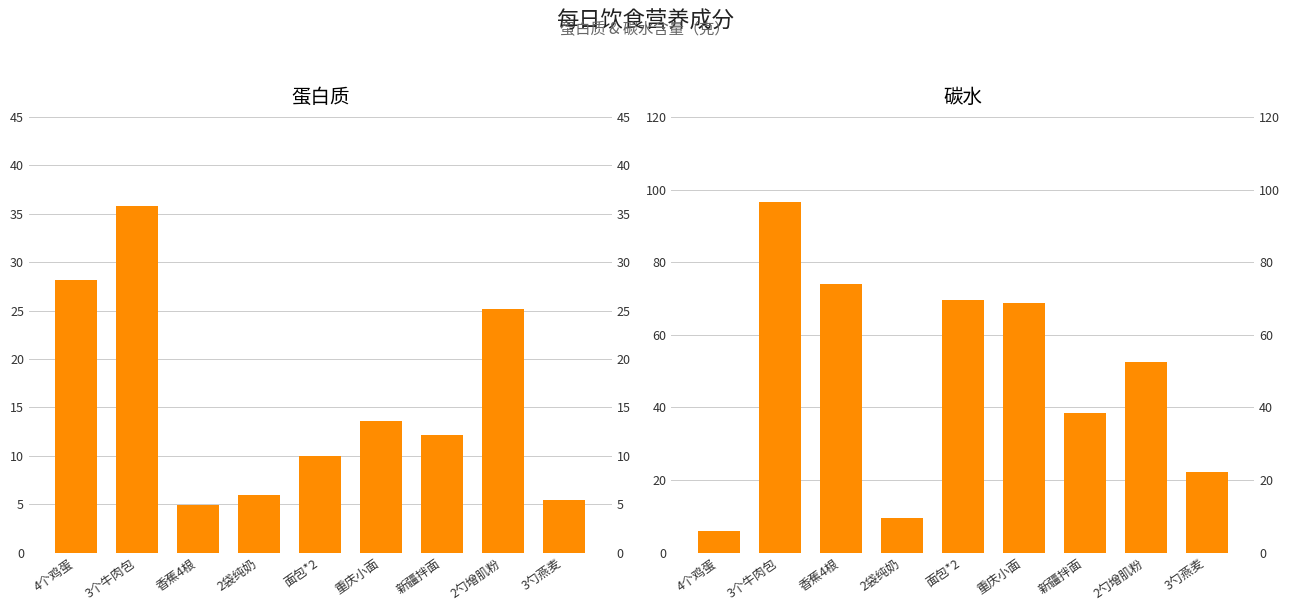

The 蛋白质 series shows 17.7 at 新疆拌面. True or false?

False